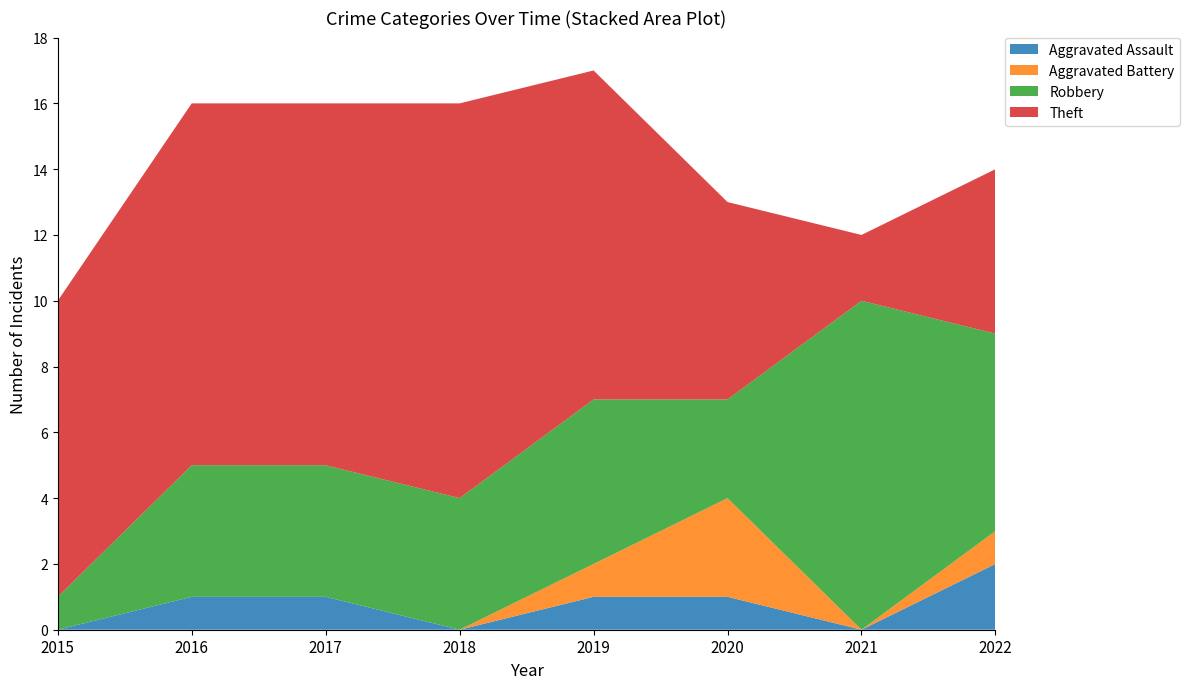

Reading left to right, extract all data points from this chart.

Aggravated Assault: 0	1	1	0	1	1	0	2
Aggravated Battery: 0	0	0	0	1	3	0	1
Robbery: 1	4	4	4	5	3	10	6
Theft: 9	11	11	12	10	6	2	5